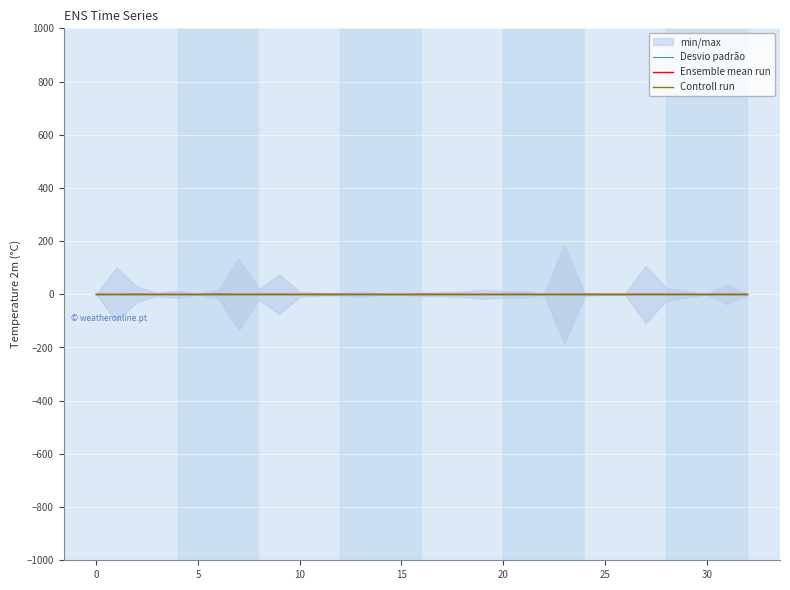

What is the total value across all series at 20?

-0.3